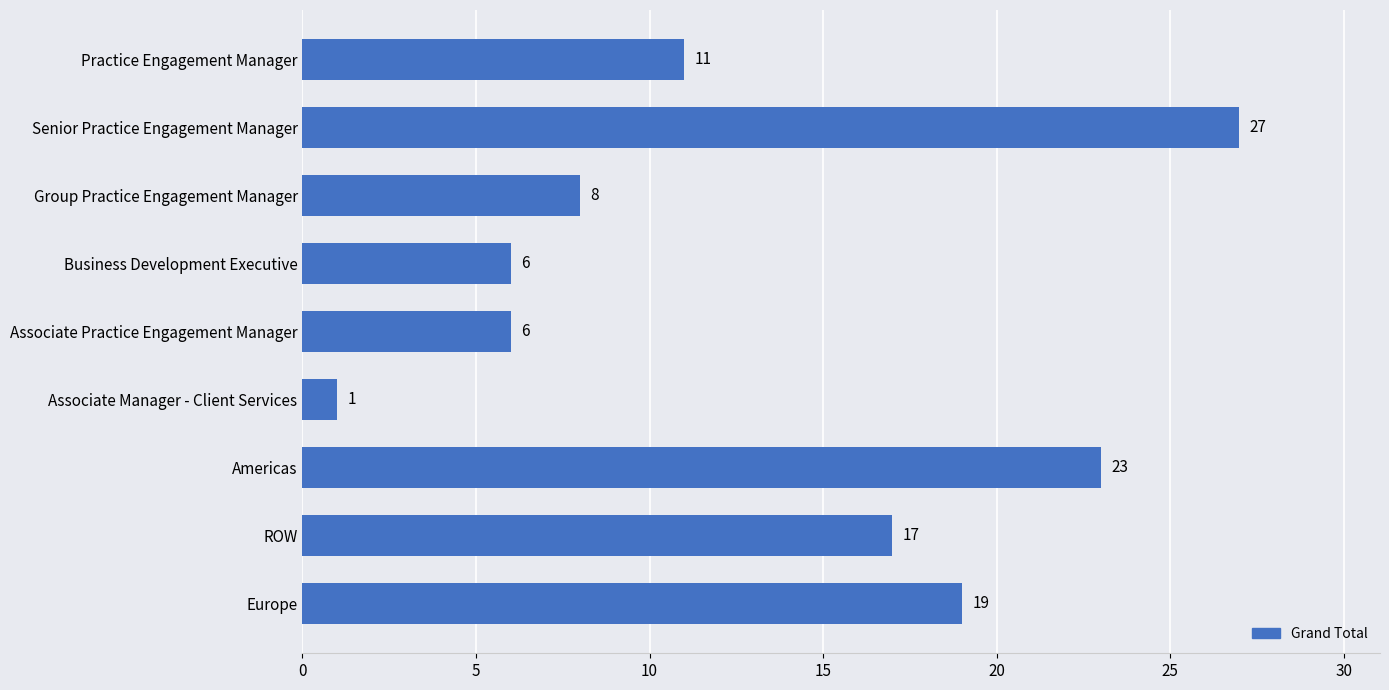

Reading top to bottom, what are all the values shown in this chart?

Practice Engagement Manager=11	Senior Practice Engagement Manager=27	Group Practice Engagement Manager=8	Business Development Executive=6	Associate Practice Engagement Manager=6	Associate Manager - Client Services=1	Americas=23	ROW=17	Europe=19